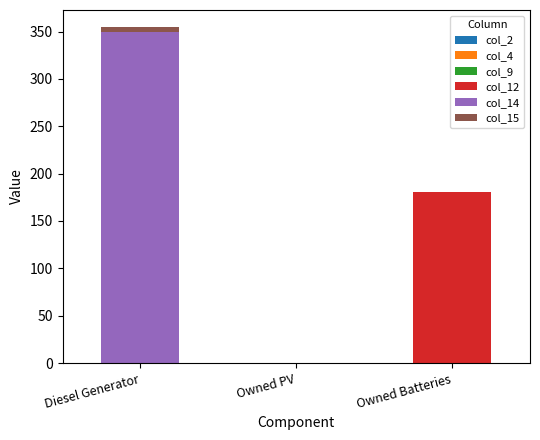

What is the total value across all series at Owned Batteries?

181